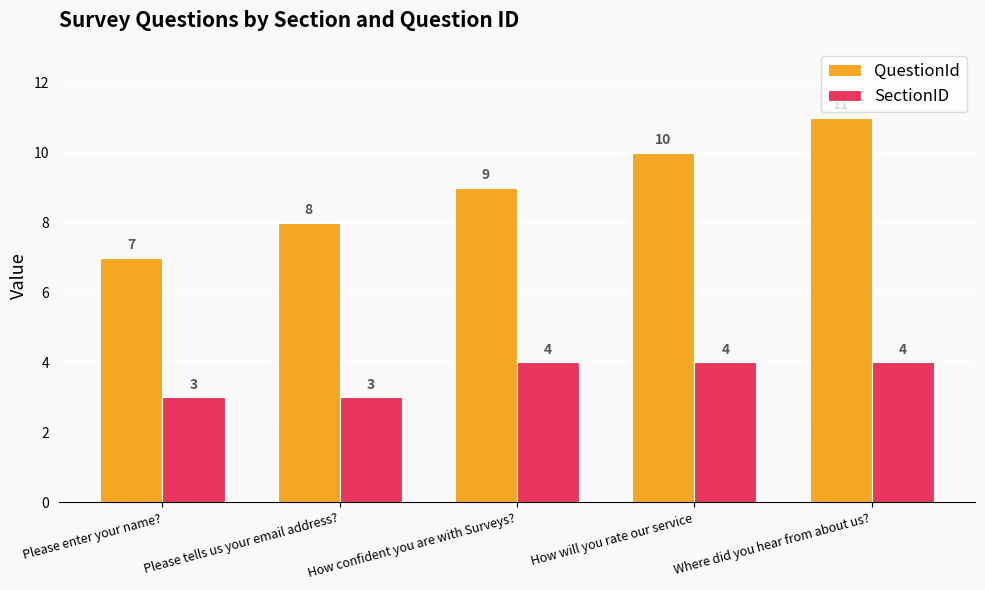

What is the total value across all series at Where did you hear from about us??

15